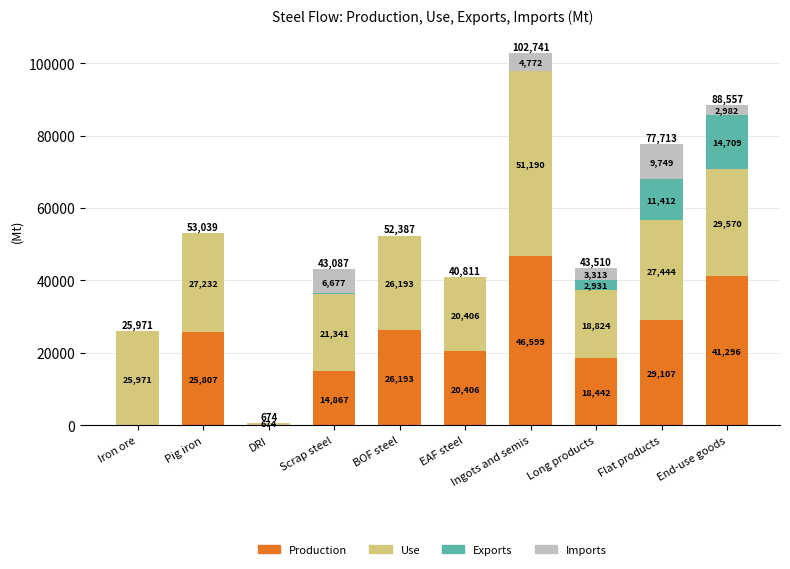

At which category is the sum across all series the highest?

Ingots and semis